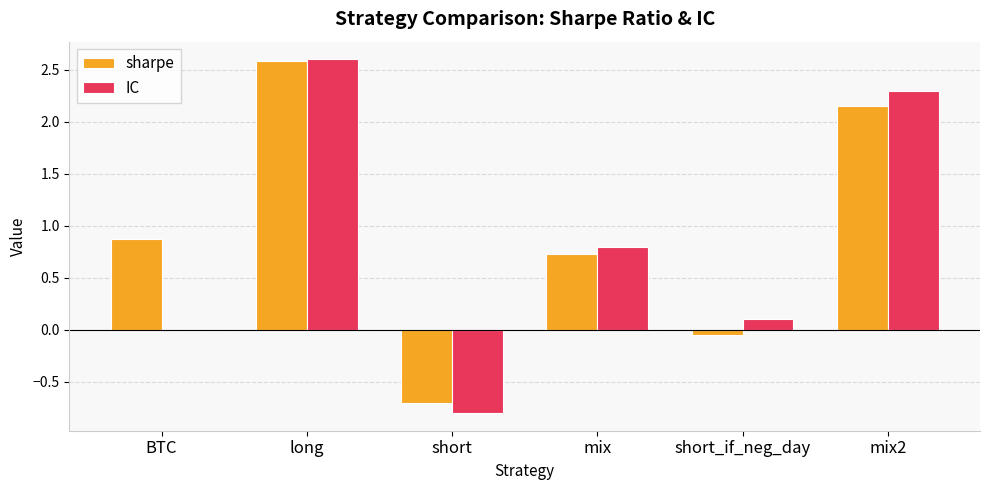

What is the highest value of the IC series?

2.6